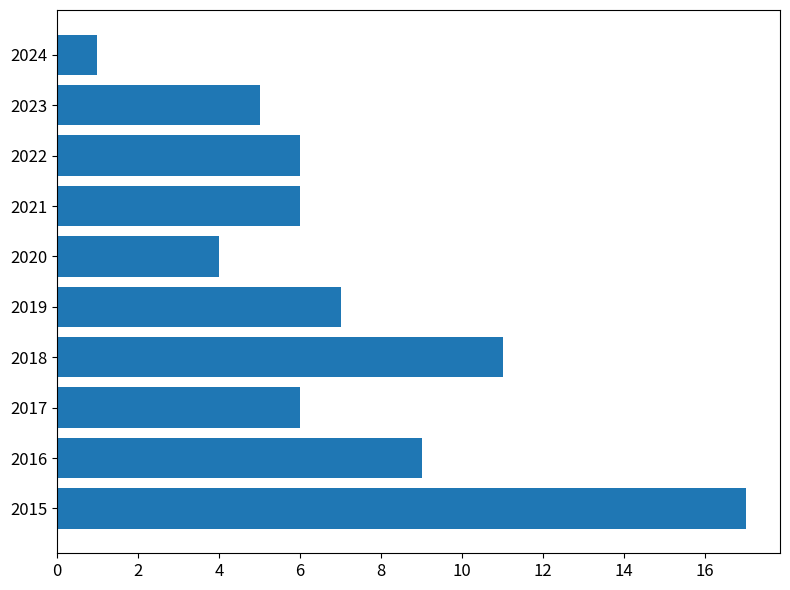

What is the greatest value displayed?

17